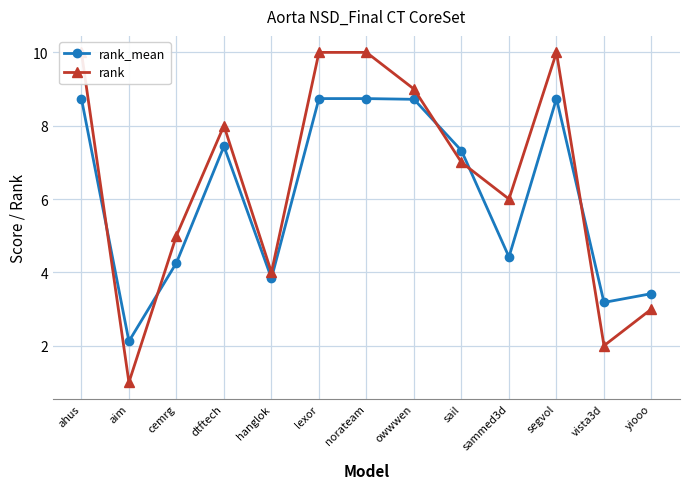

Reading left to right, transcribe all the data shown in this chart.

rank_mean: 8.7	2.1	4.3	7.4	3.8	8.7	8.7	8.7	7.3	4.4	8.7	3.2	3.4
rank: 10.0	1.0	5.0	8.0	4.0	10.0	10.0	9.0	7.0	6.0	10.0	2.0	3.0